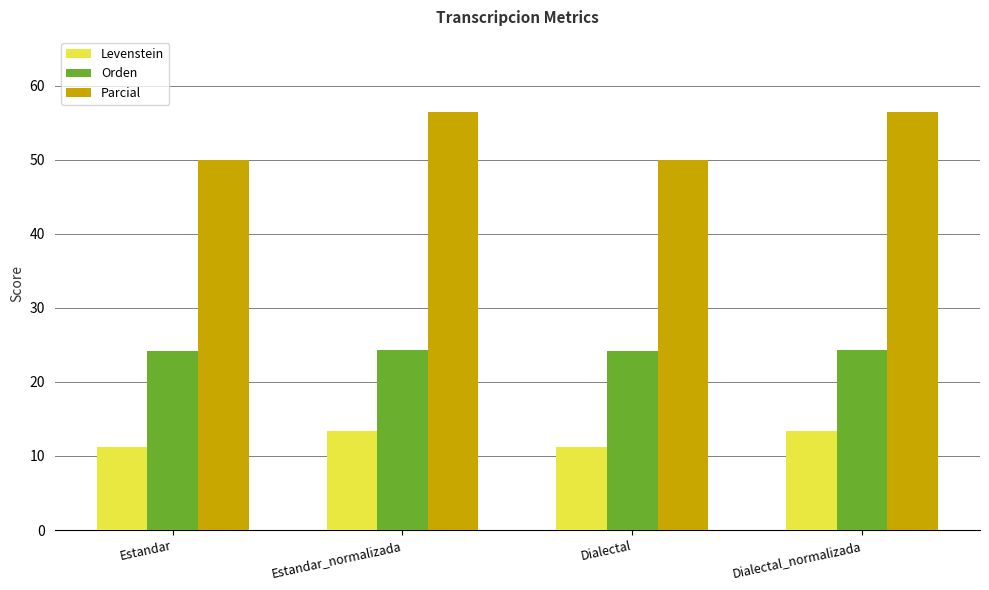

Is it true that Orden equals 32.7 at Estandar?

False